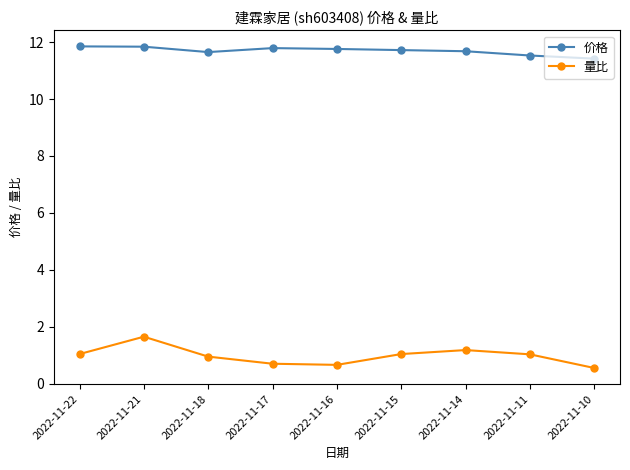

True or false: 价格 and 量比 cross at least once.

False